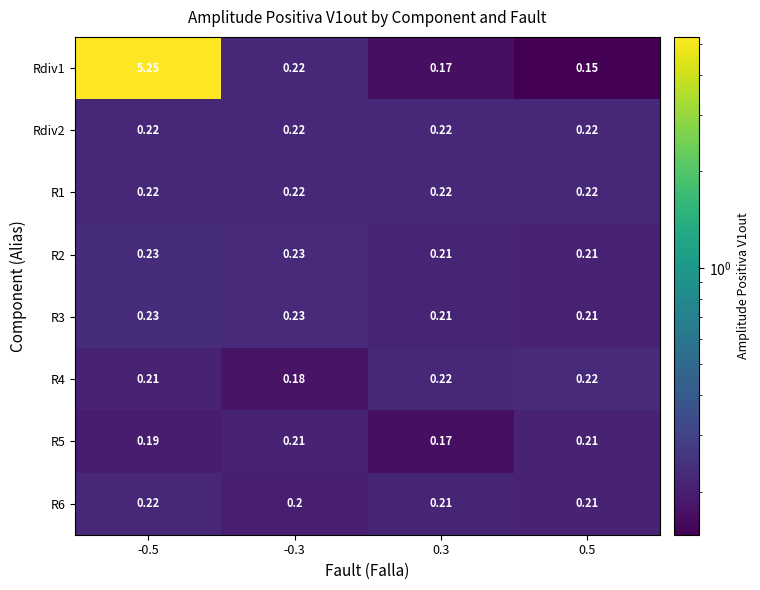

Is the value of Rdiv2 at 0.5 greater than the value of R2 at -0.3?

No